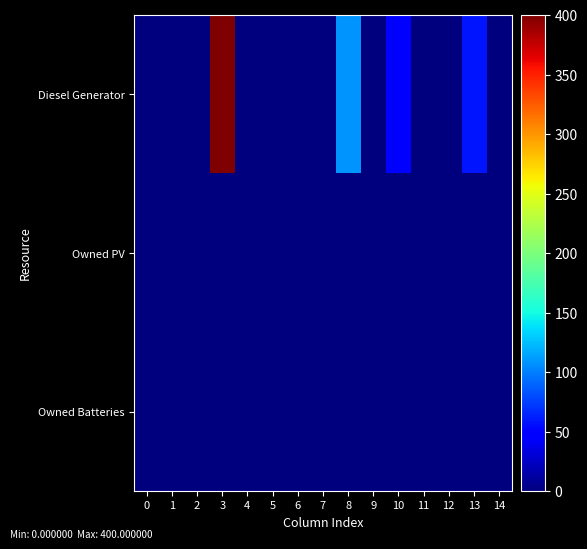

Reading right to left, list all the values displayed in this chart.

row_0: 0	58	0	0	51	0	109	0	0	0	0	400	0	0	0
row_1: 0	0	0	0	0	0	0	0	0	0	0	0	0	0	0
row_2: 0	0	0	0	0	0	0	0	0	0	0	0	0	0	0